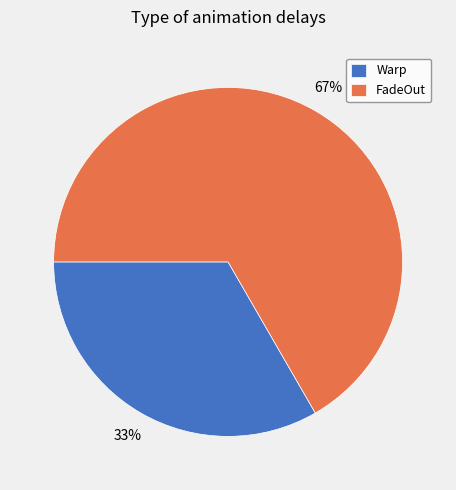

What is the ratio of the value at FadeOut to the value at Warp?

2.0